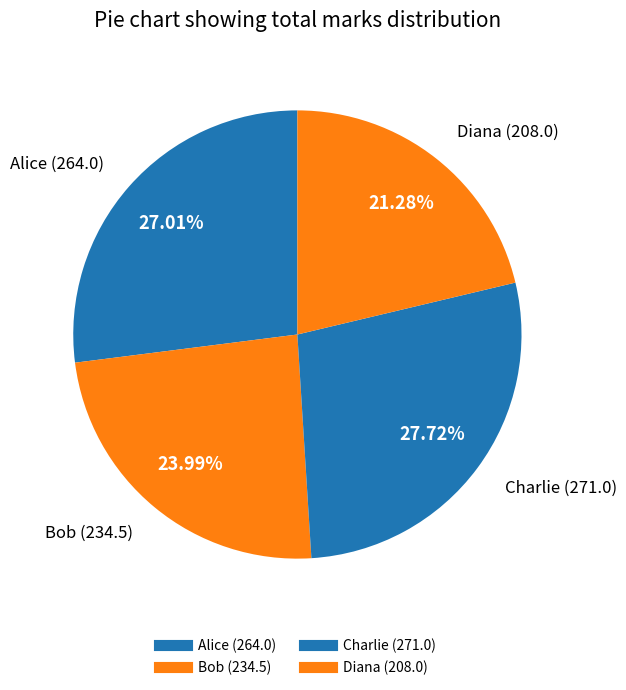

Count the number of slices in the pie.

4